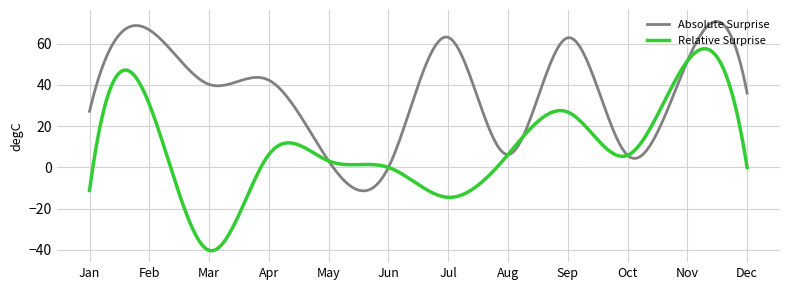

True or false: Absolute Surprise and Relative Surprise intersect in this chart.

True